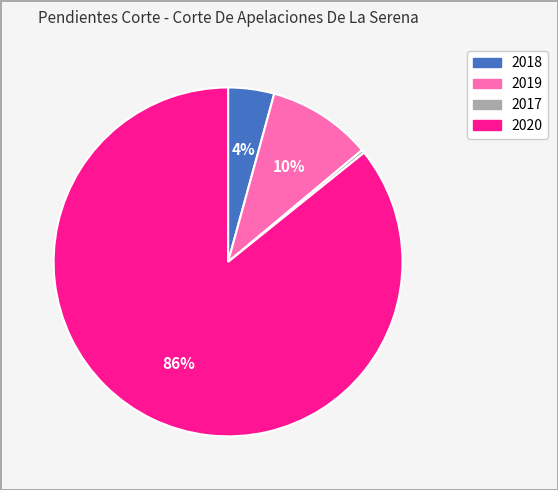

Is it true that 2018 is 4% of the pie?

True